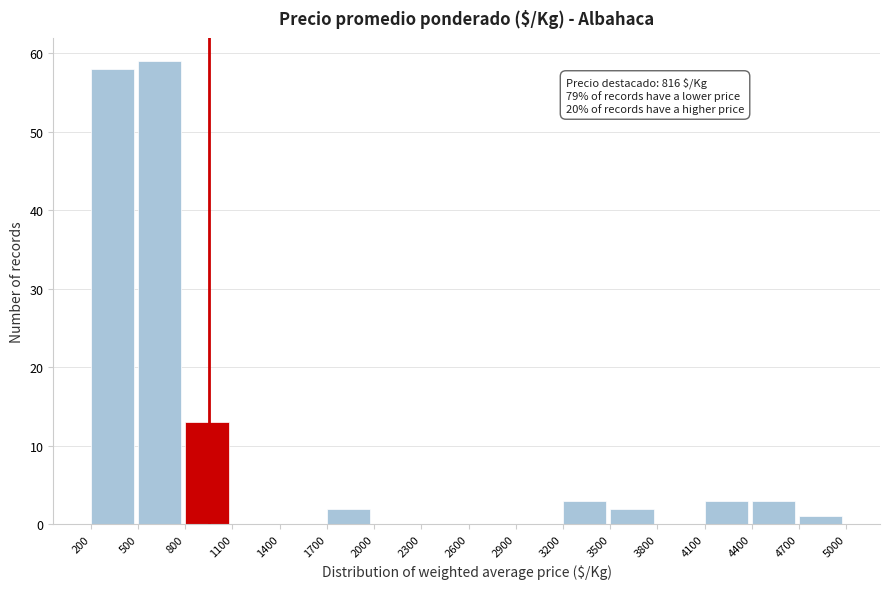

Over which range of the x-axis is the bar tallest?

500 to 800